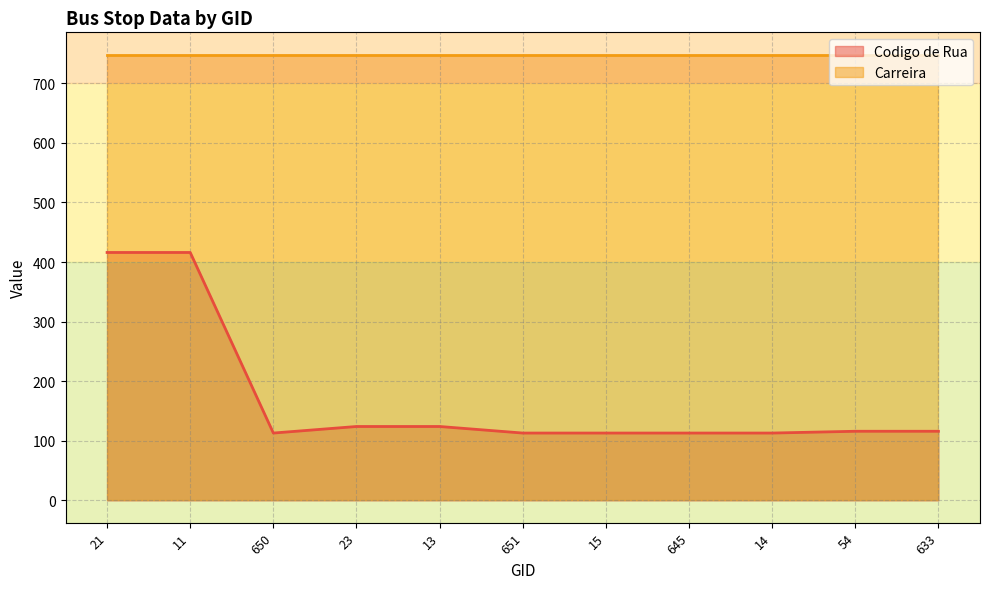

What is the minimum value shown in the chart?

113